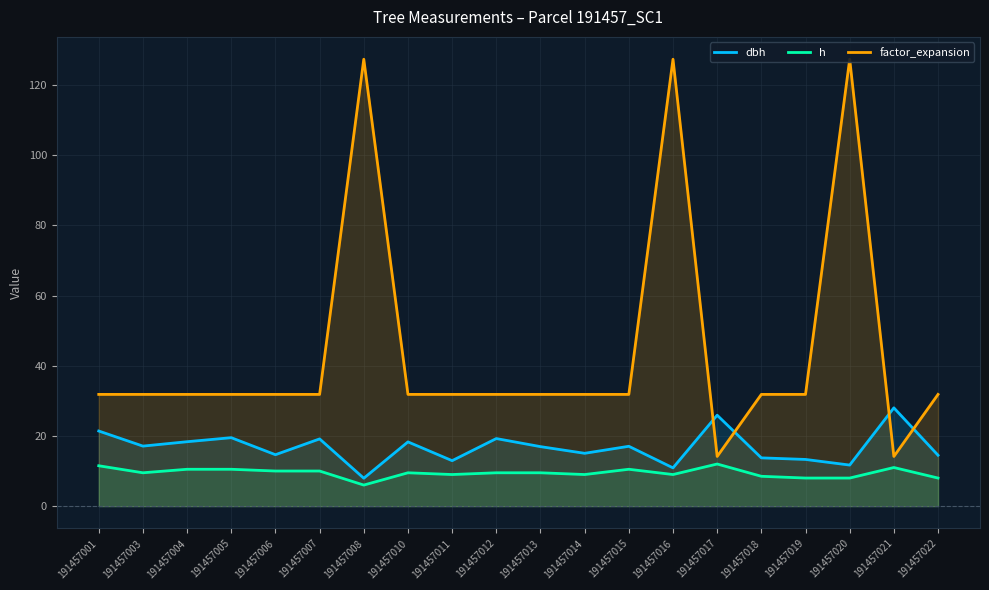

At 191457004, list the series in order from smallest to largest.

h, dbh, factor_expansion